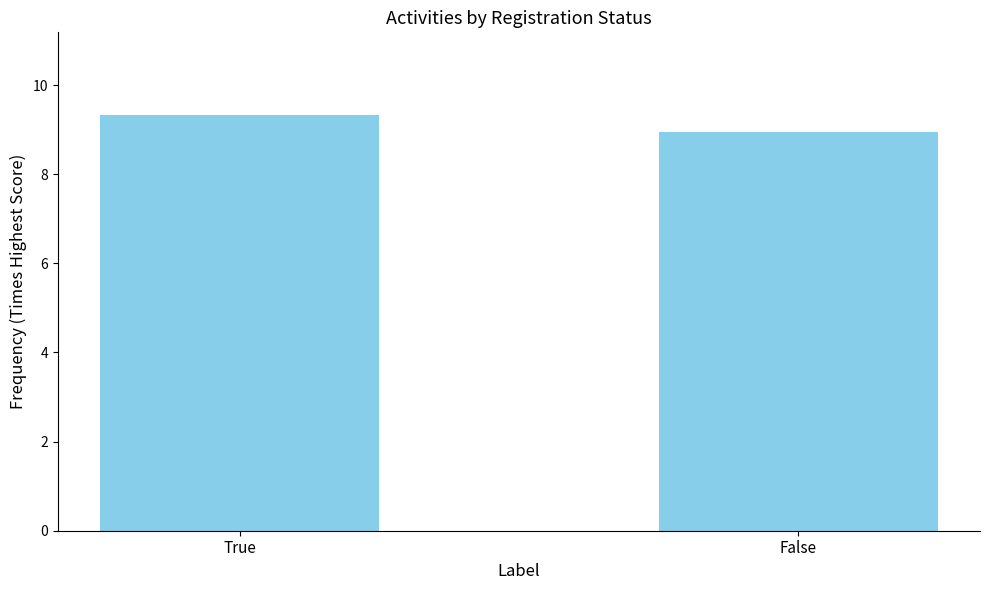

What is the label of the 2nd bar from the left?

False